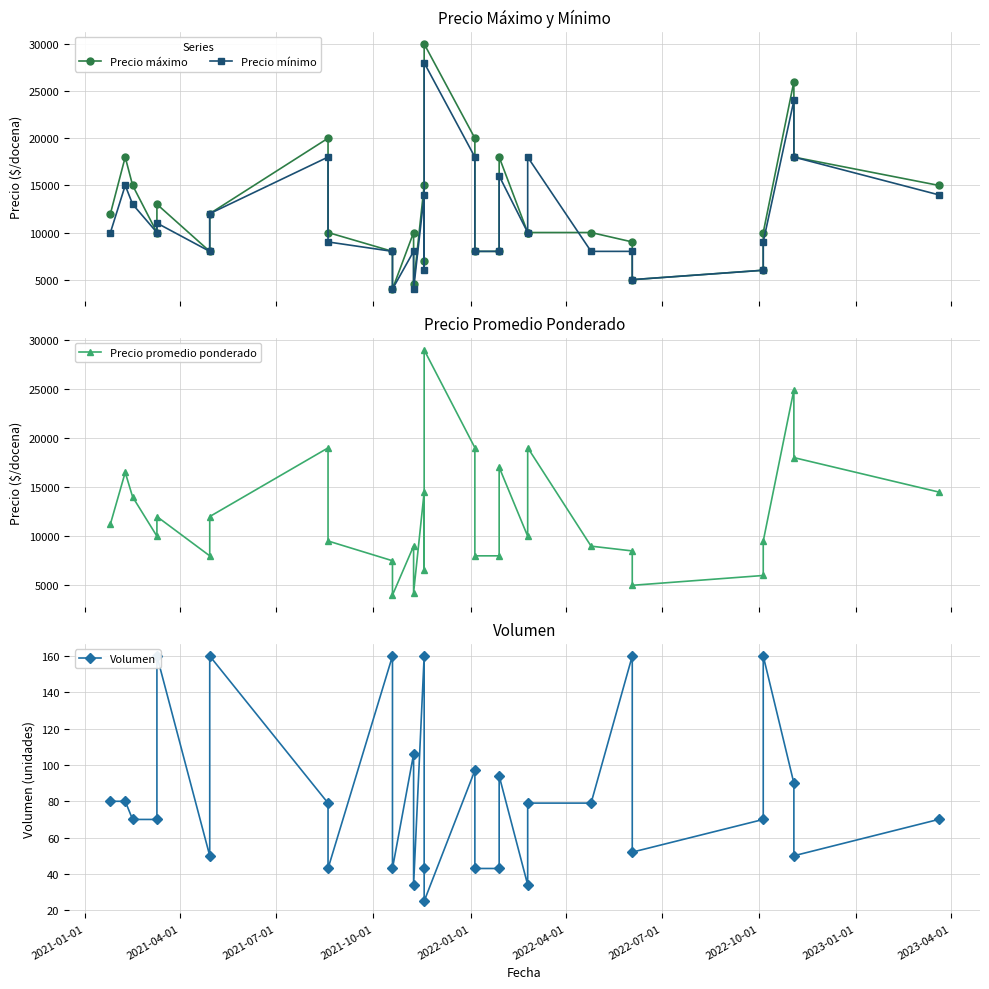

What is the value of the Volumen point at the 19th from the left?

43